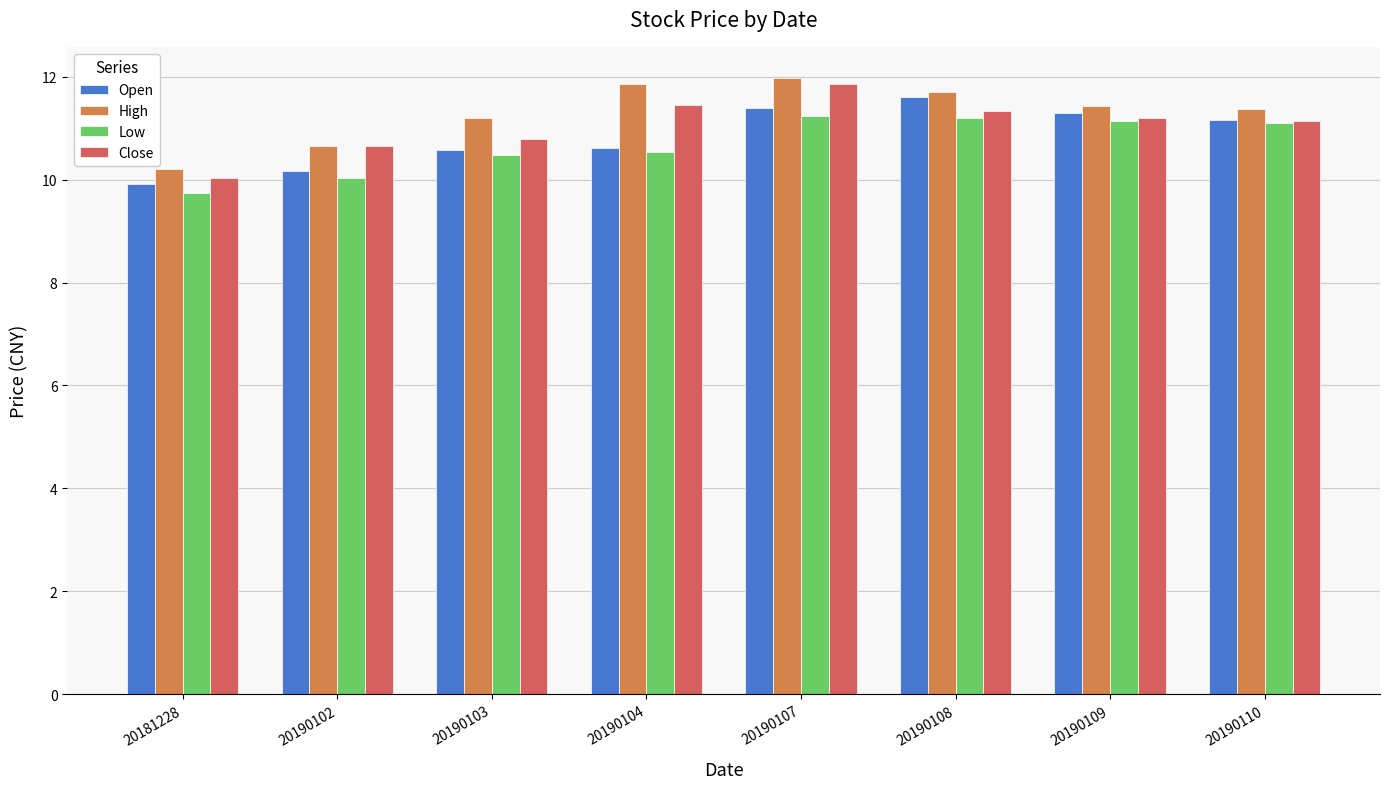

What is the sum of the Open values at 20190108 and 20190109?

22.9